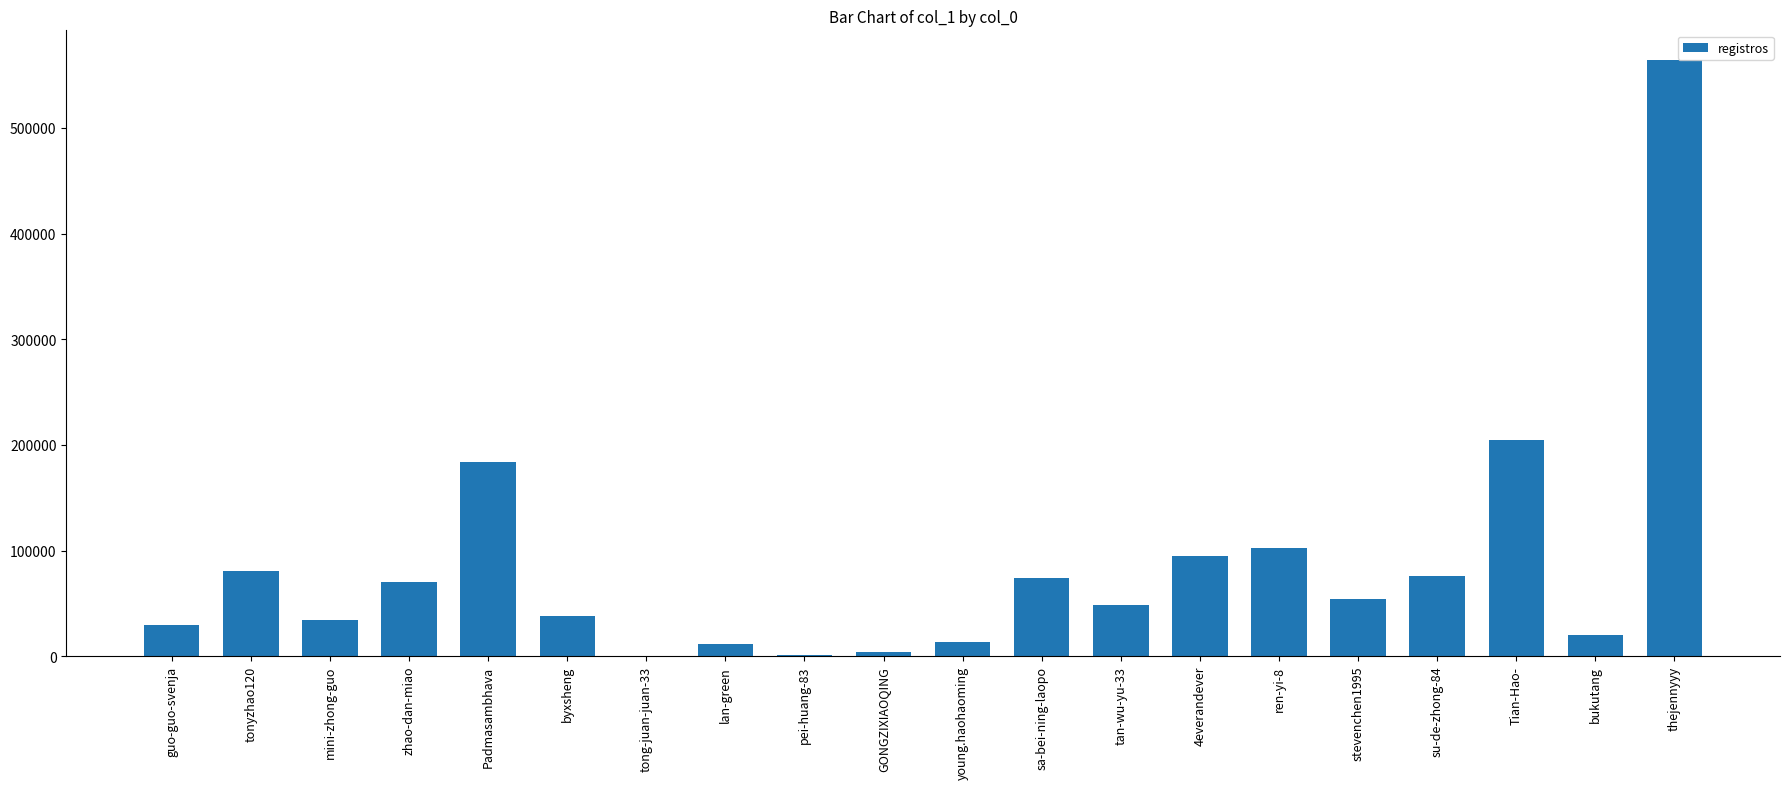

What is the maximum value shown in the chart?

564154